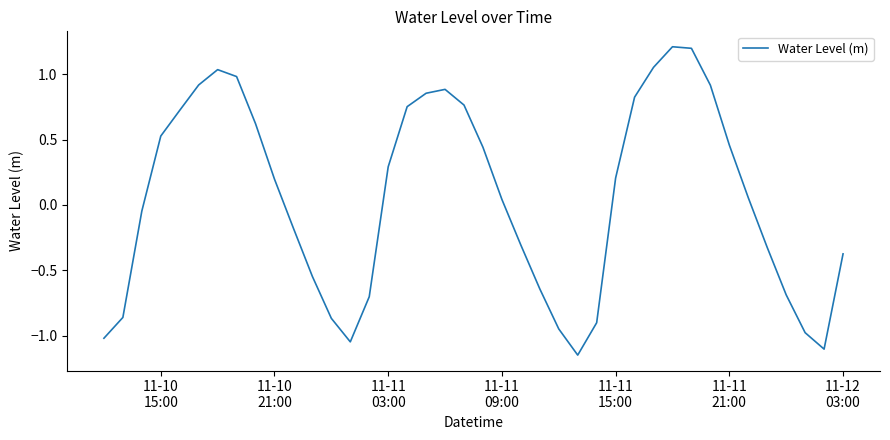

What is the maximum value shown in the chart?

1.2